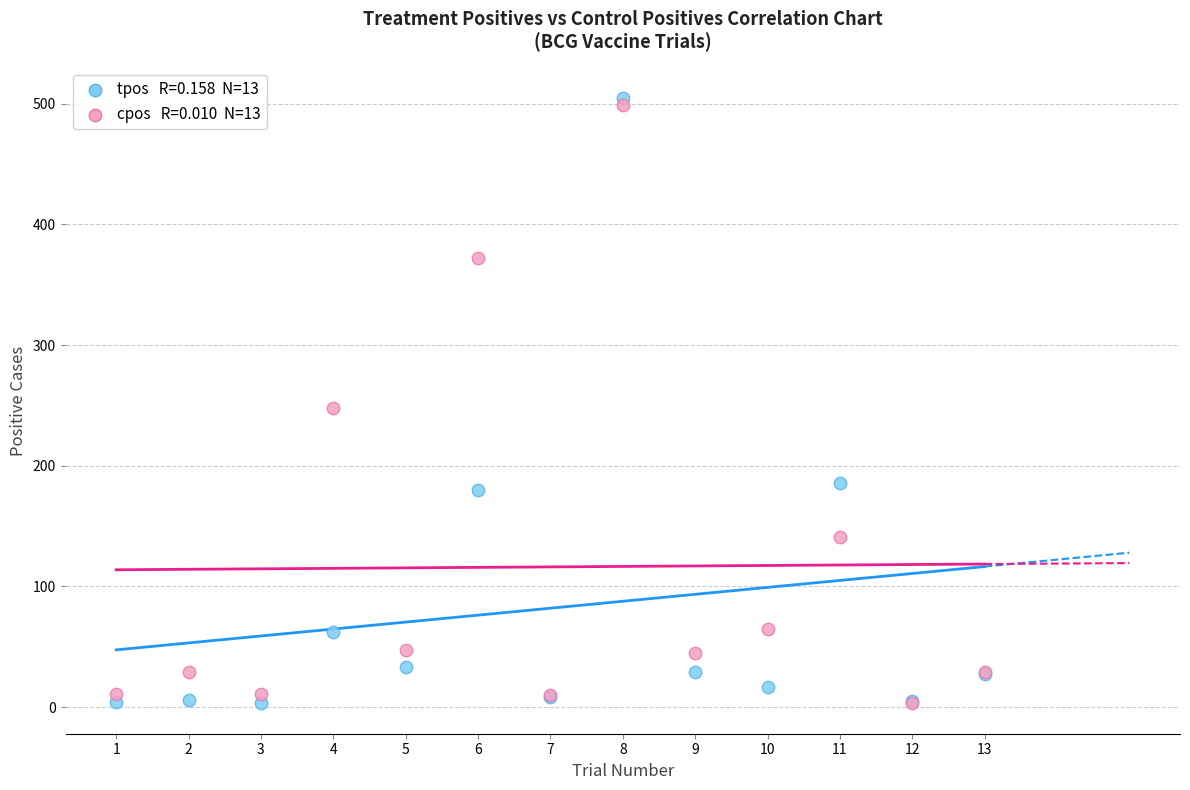

Across all series, what Y value is closest to 254?

248